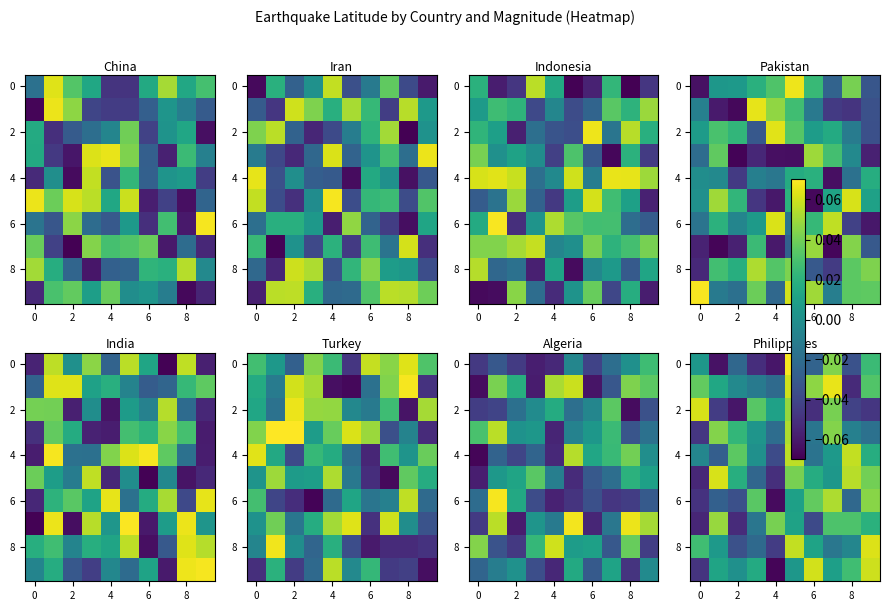

What is the minimum value for 0?

-0.1